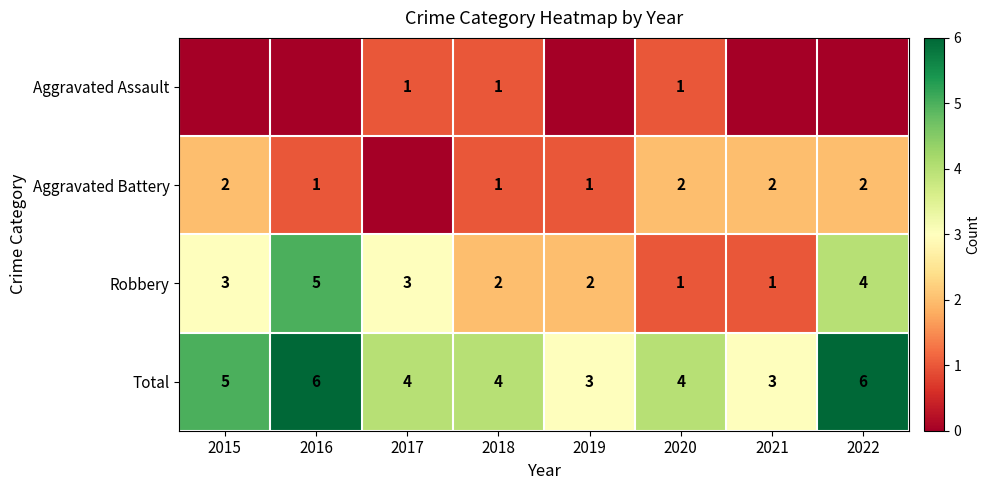

Is it true that Total equals 5 at 2015?

True